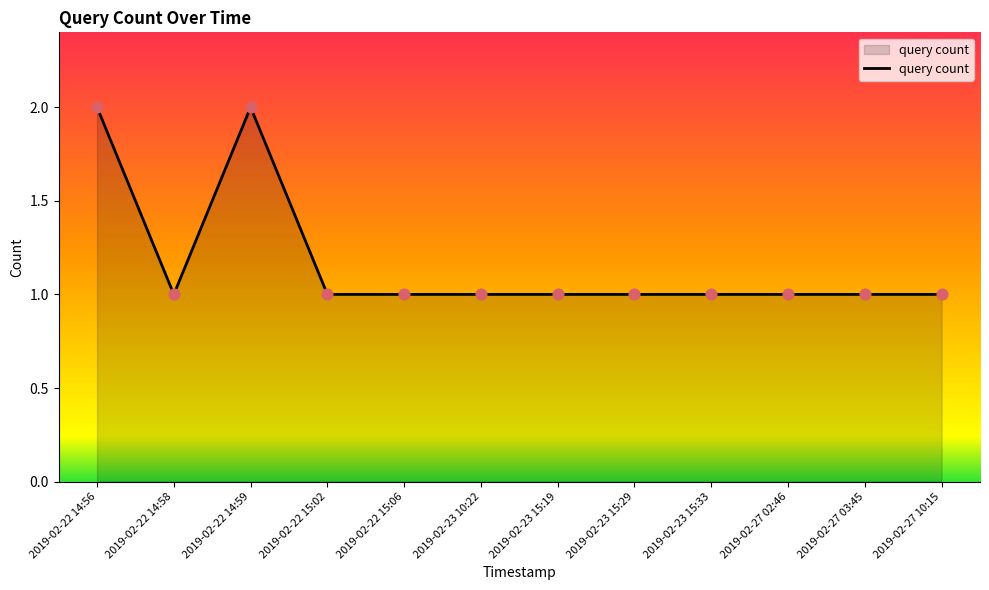

Approximately how many times larger is the value at 2019-02-27 03:45 compared to 2019-02-22 15:06?

1.0